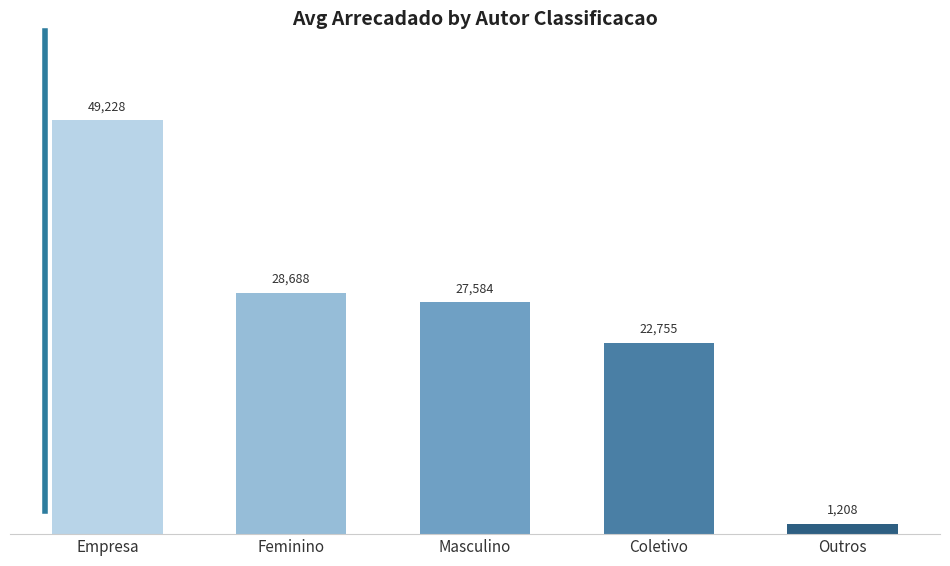

How many distinct data groups are displayed?

1